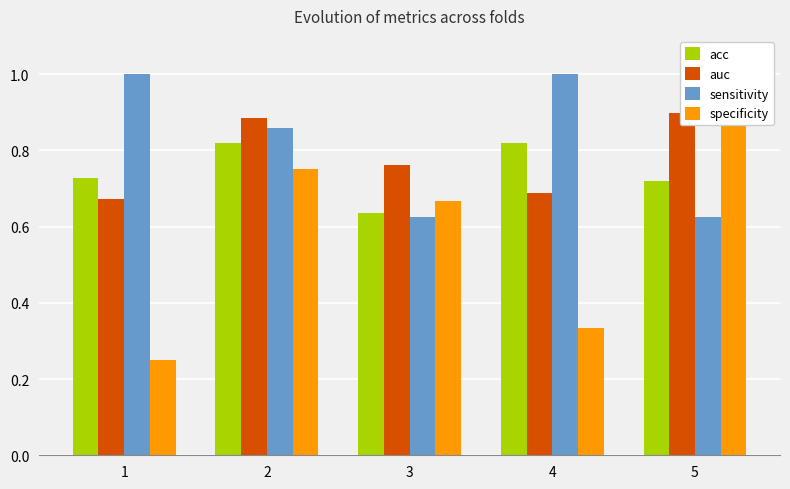

Which series changed the most between 2 and 5?

sensitivity